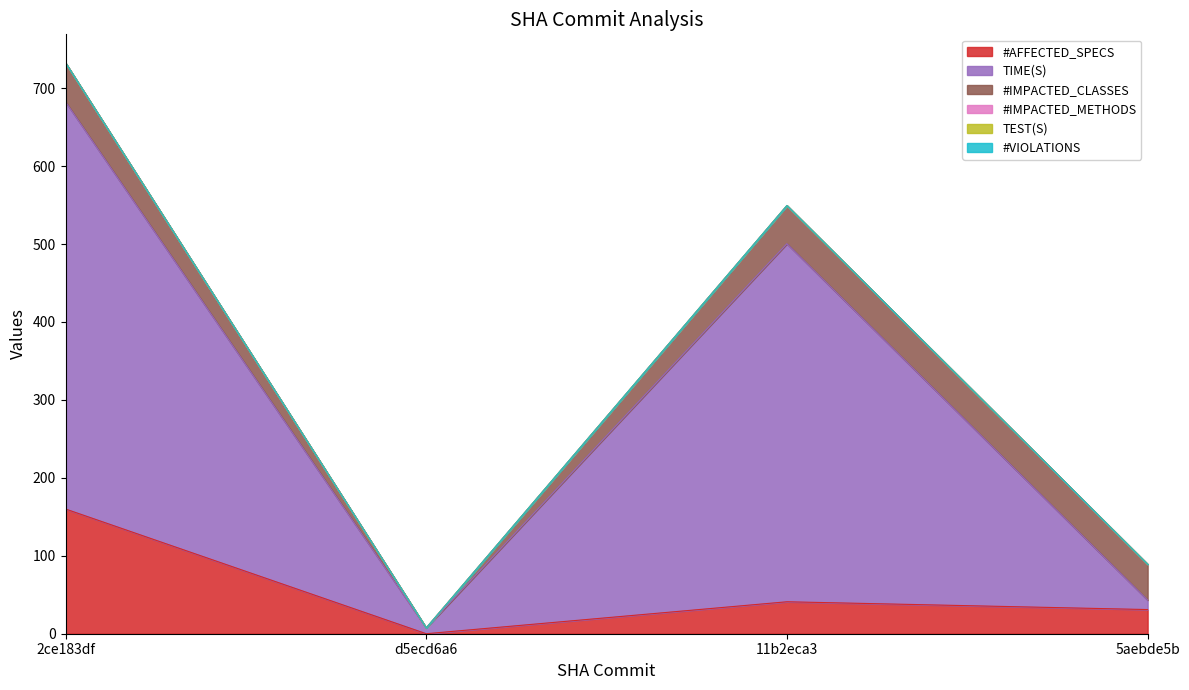

At which category is the sum across all series the highest?

2ce183df